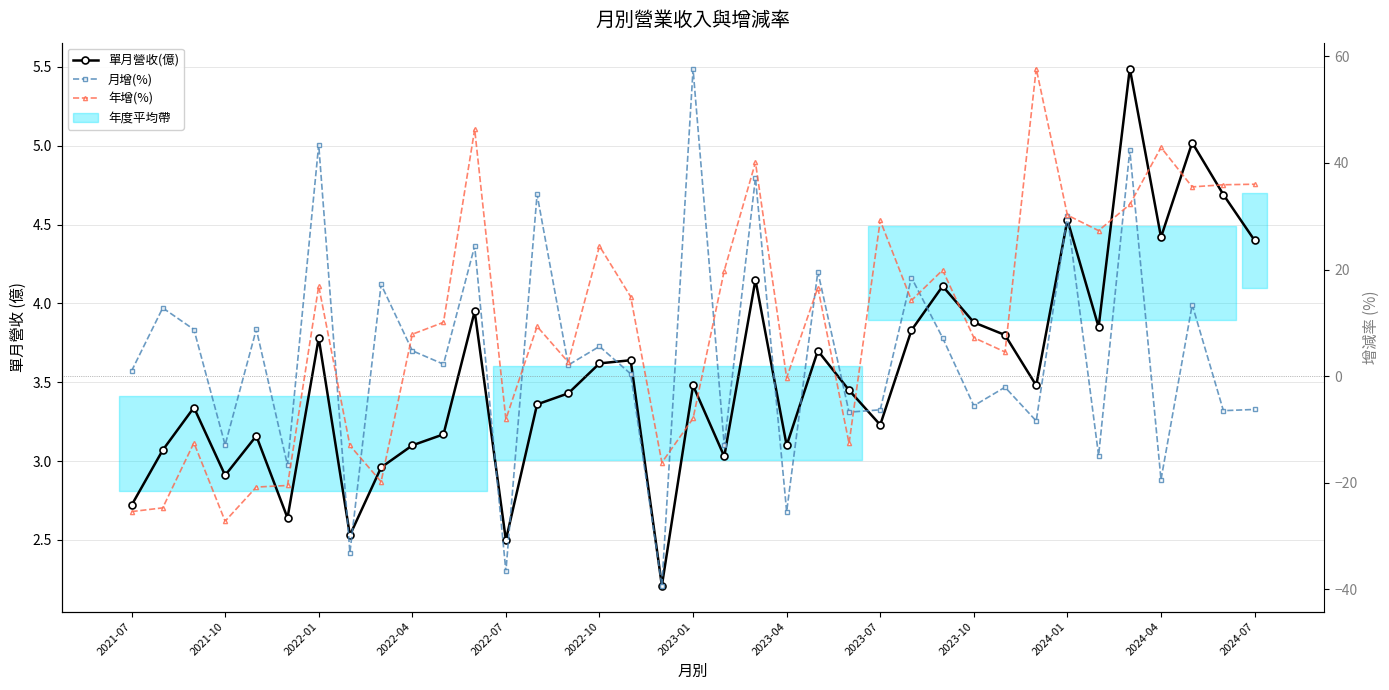

Between 2023-07 and 2023-10, which series saw the biggest shift?

年增(%)